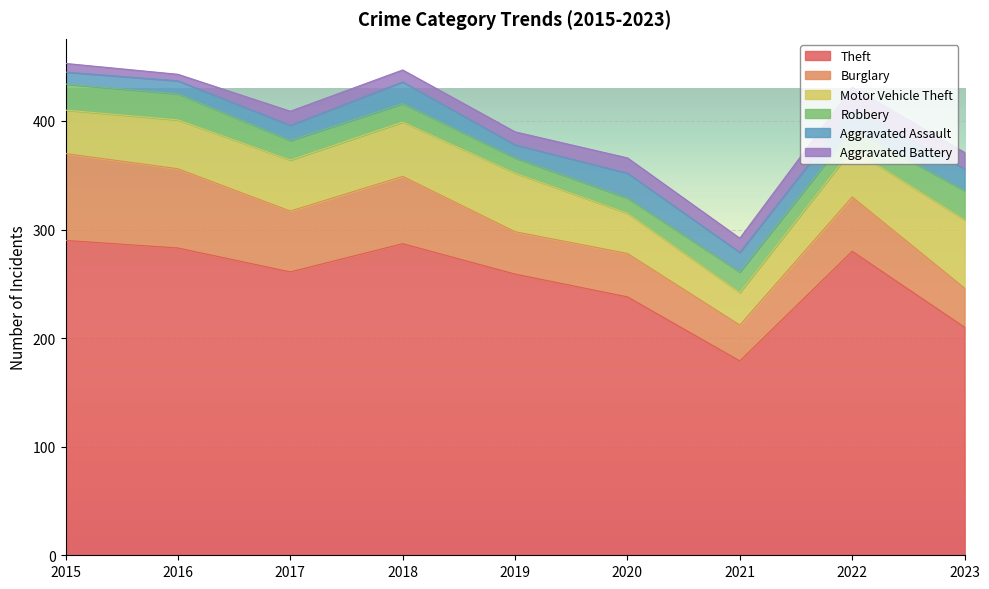

After their last crossing, which series has the higher values: Aggravated Battery or Robbery?

Robbery